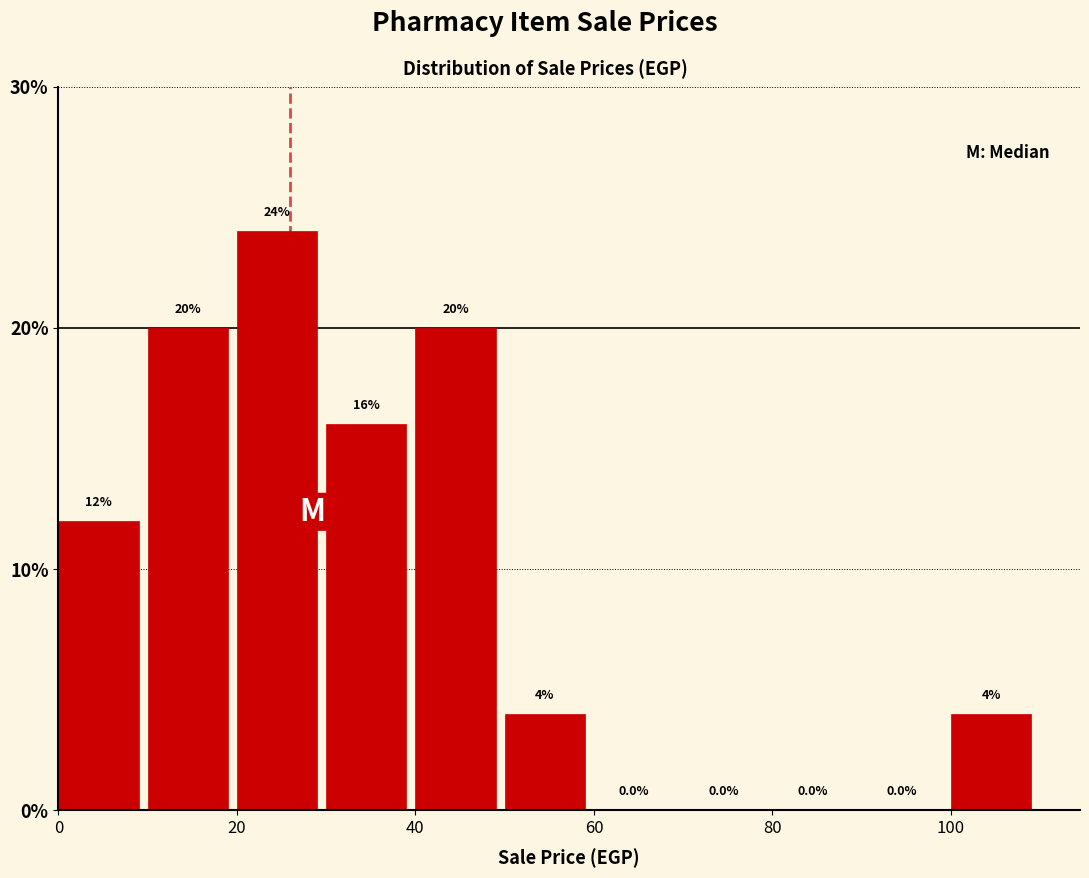

Reading left to right, list every bar in this chart as the range it spans on the x-axis followed by its height.

0 to 10: 12.0
10 to 20: 20.0
20 to 30: 24.0
30 to 40: 16.0
40 to 50: 20.0
50 to 60: 4.0
60 to 70: 0.0
70 to 80: 0.0
80 to 90: 0.0
90 to 100: 0.0
100 to 110: 4.0